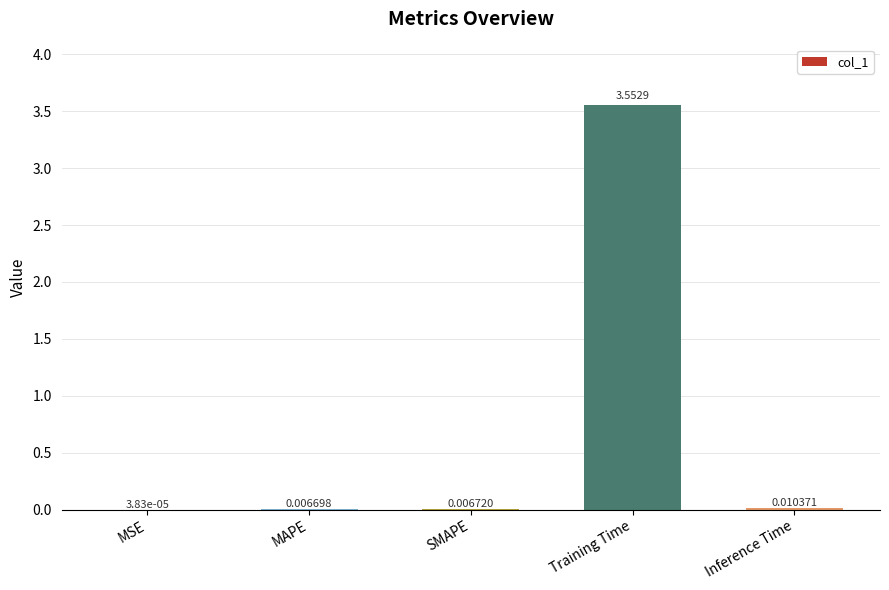

Are the bars horizontal?

No